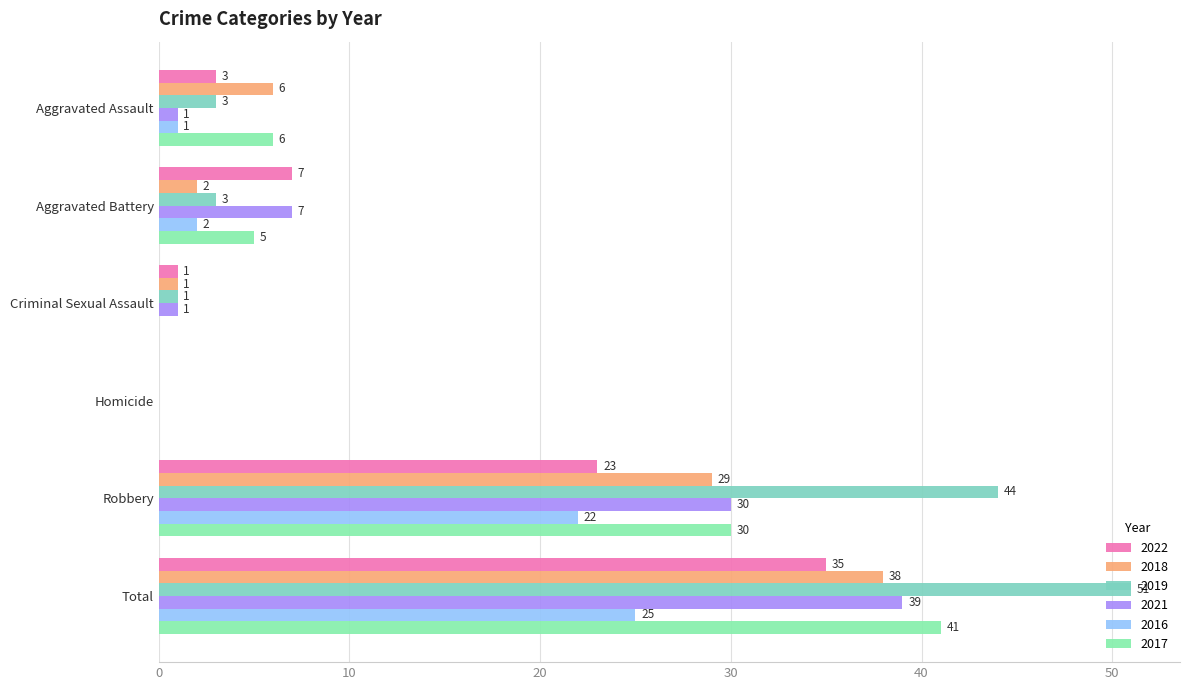

What is the spread (max minus min) of values at Robbery?

22